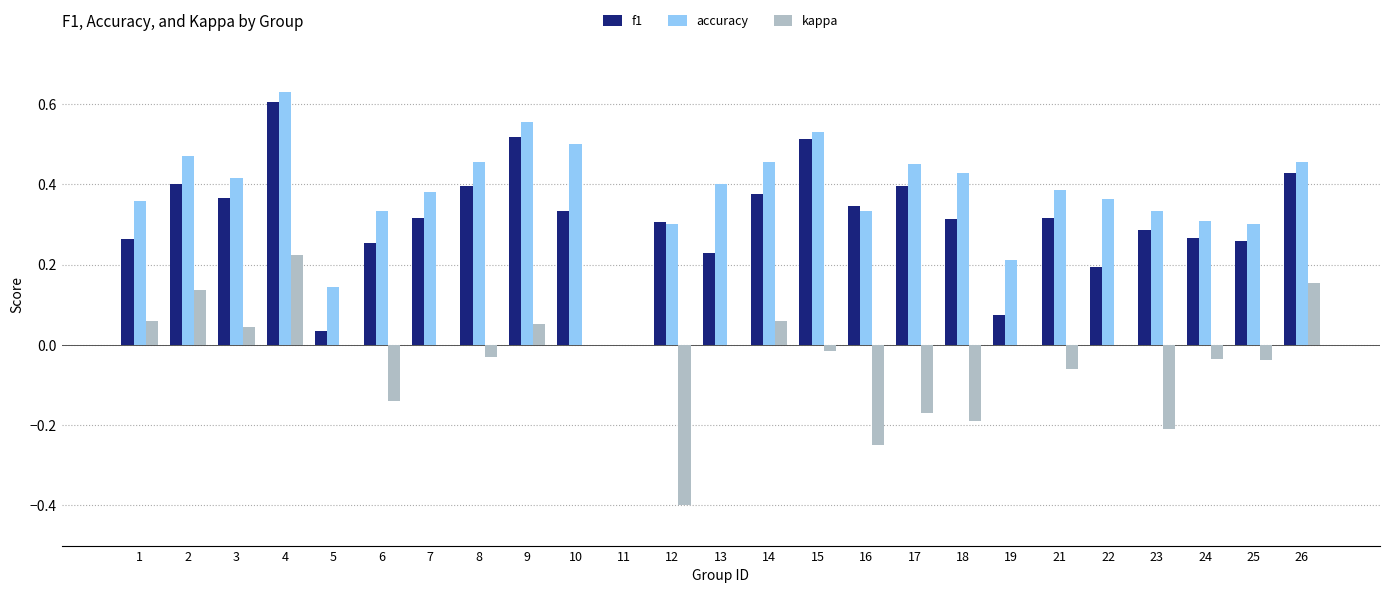

Which series changed the most between 7 and 24?

accuracy